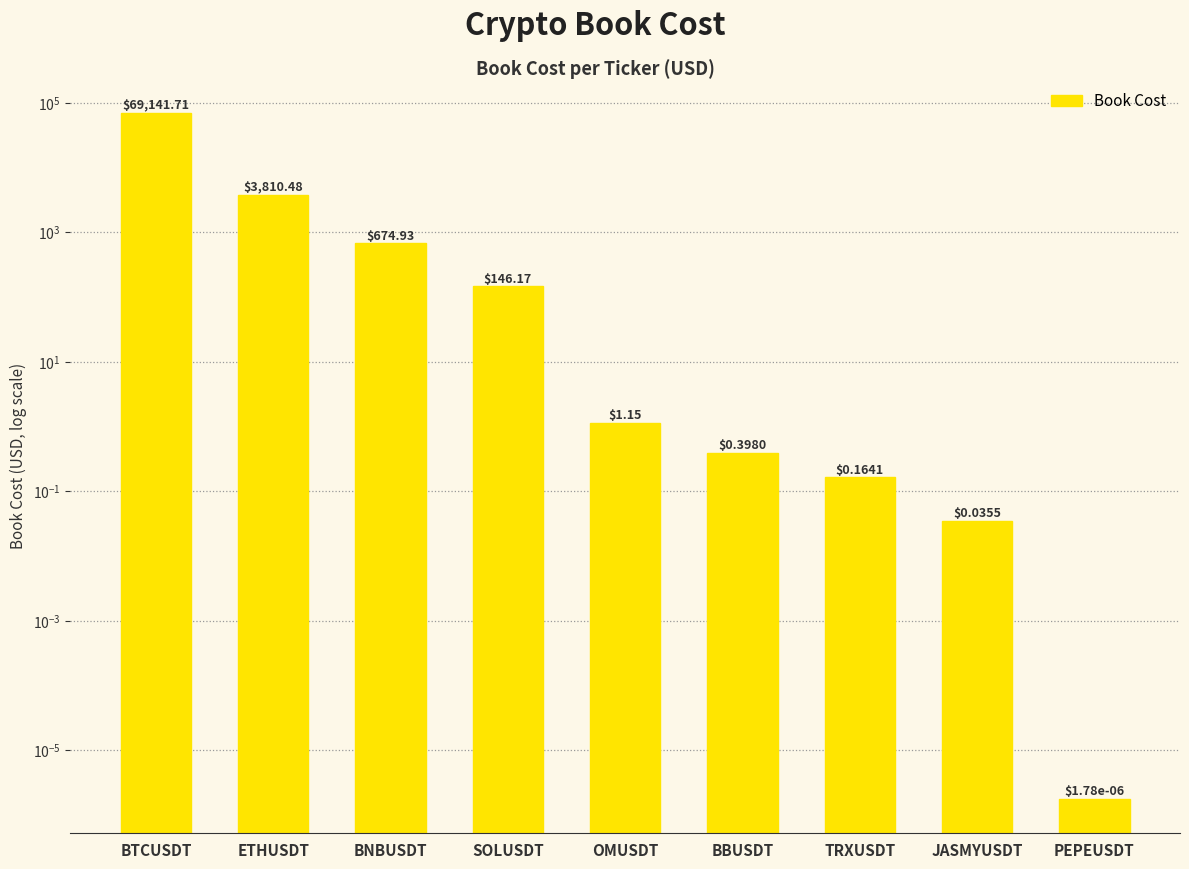

Count the number of values greater than 1.

5